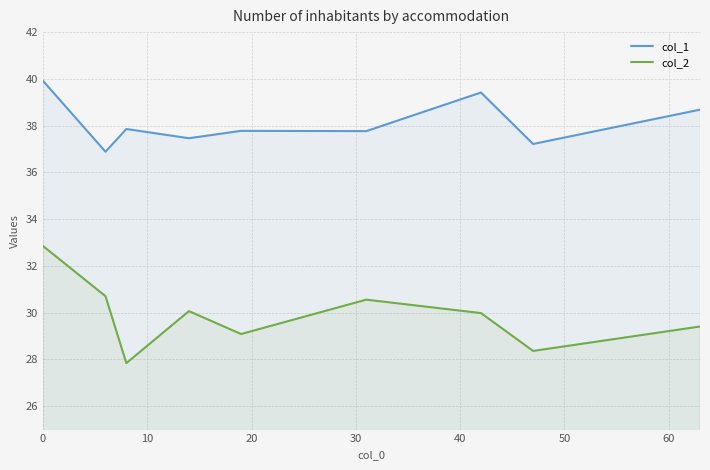

What position from the right is 0?

9